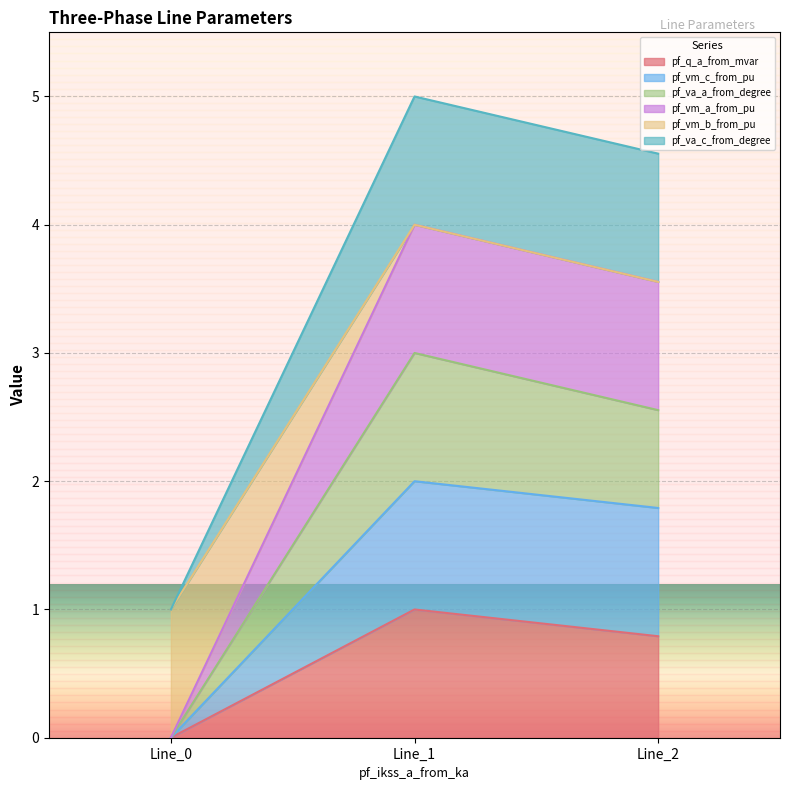

Which series has the largest range (max minus min)?

pf_vm_b_from_pu